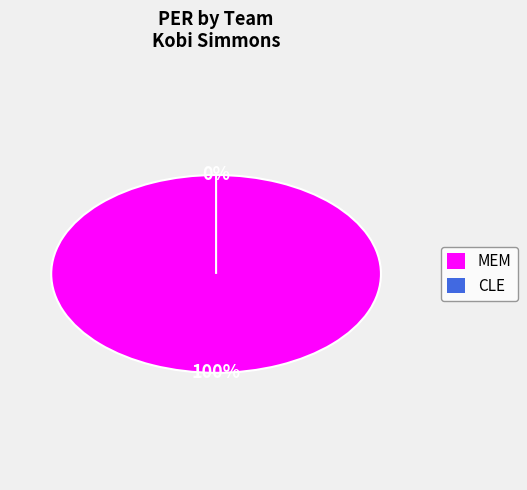

The CLE slice represents 1% of the pie. True or false?

False